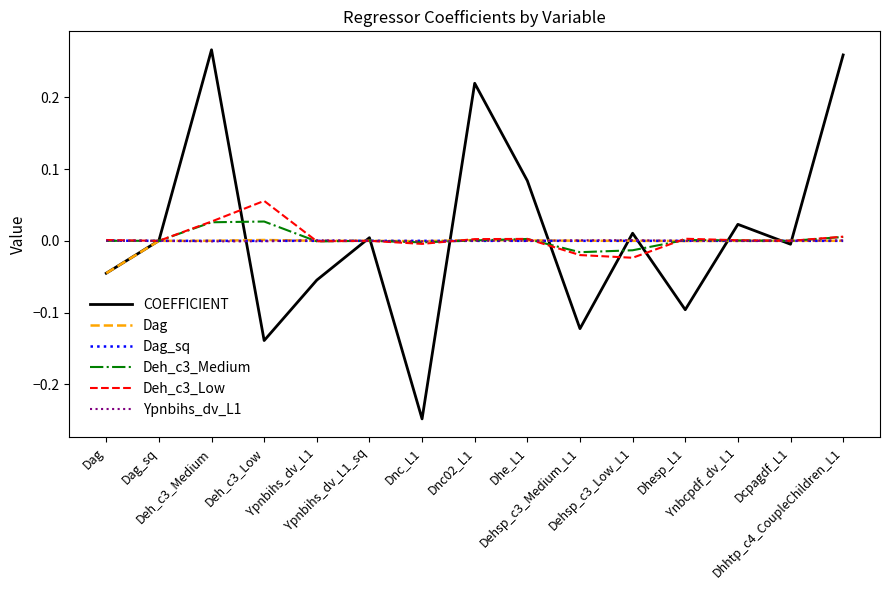

Which label corresponds to the largest value in the chart?

Deh_c3_Medium